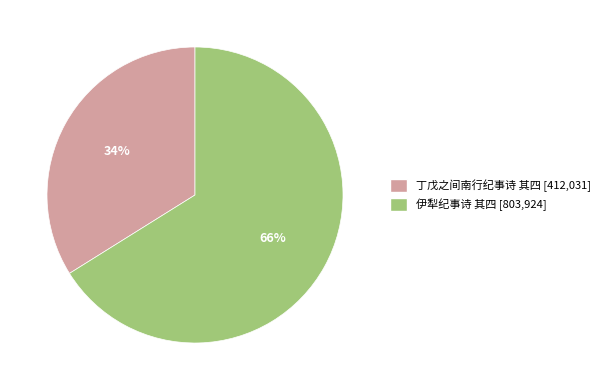

The 丁戊之间南行纪事诗 其四 slice represents 48% of the pie. True or false?

False